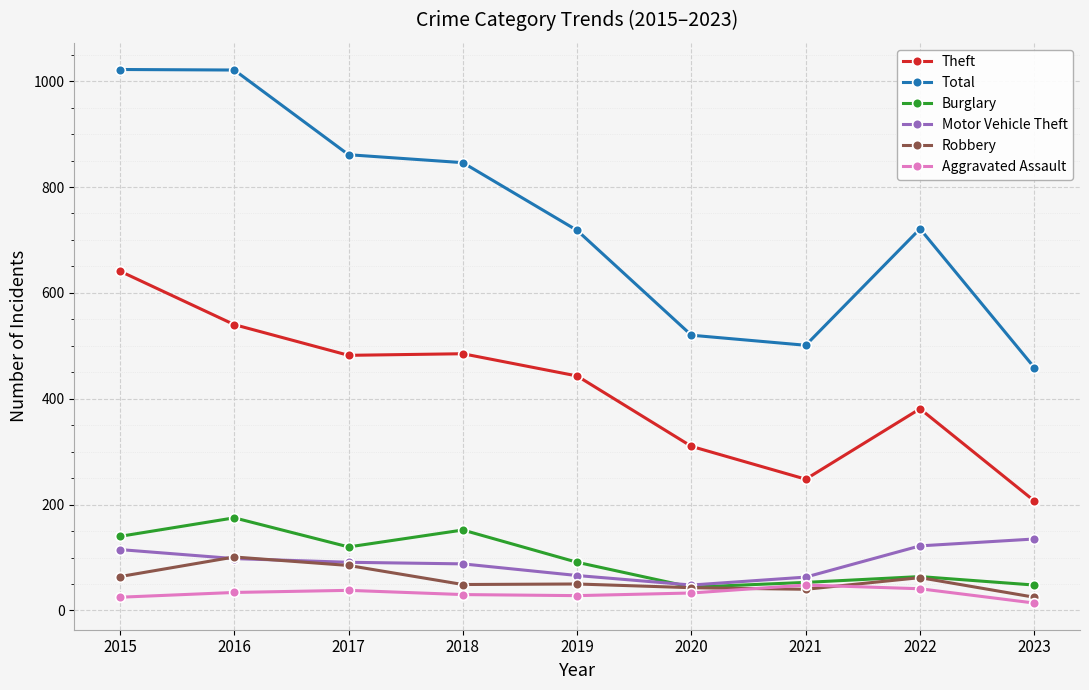

The value of Robbery at 2017 is 85. True or false?

True